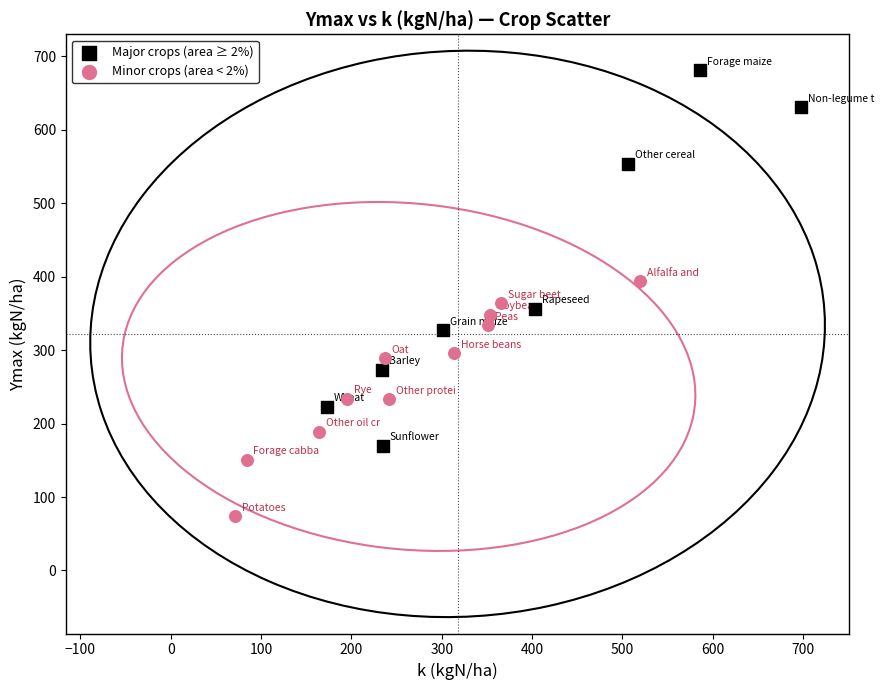

Which series has the largest Y range (max minus min)?

Major crops (area ≥ 2%)